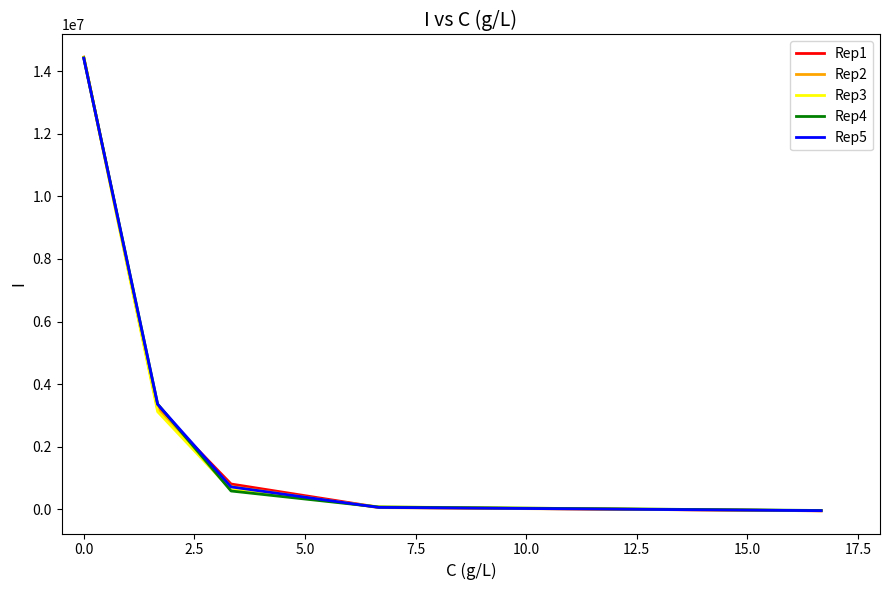

Which series has the largest range (max minus min)?

Rep2